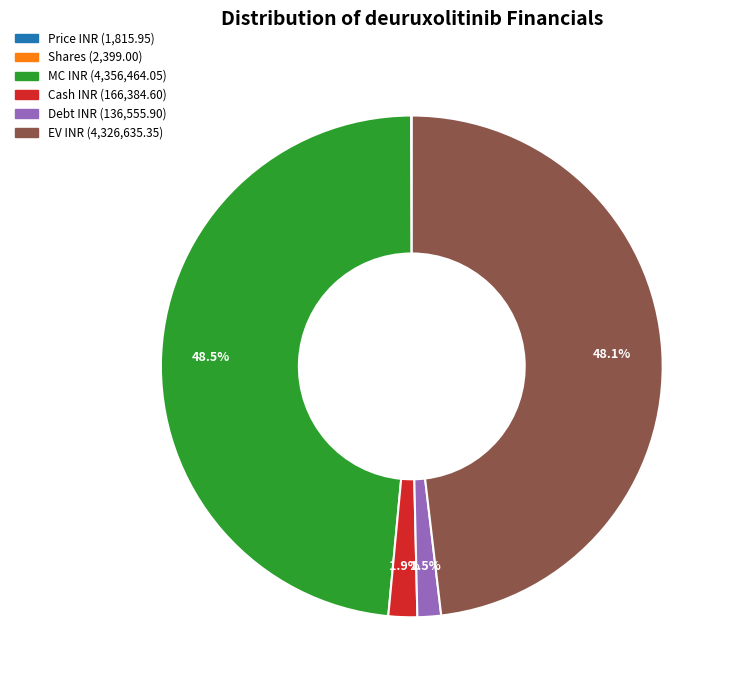

Is EV INR the majority of the pie?

No